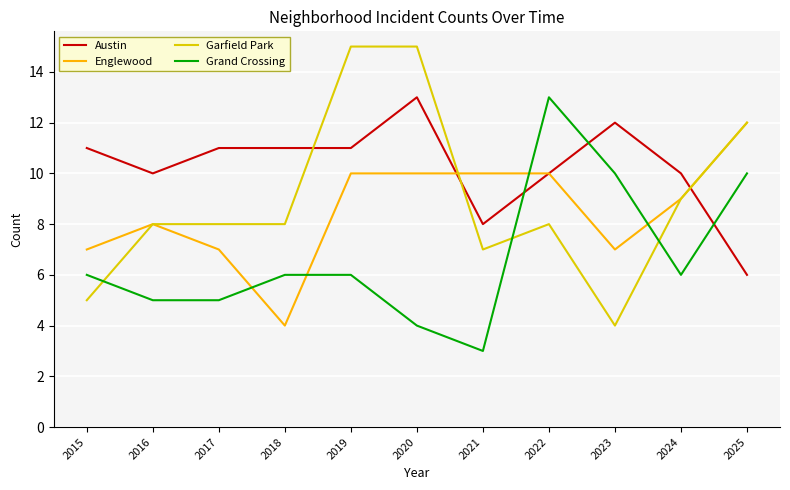

Which series has the largest total across all categories?

Austin